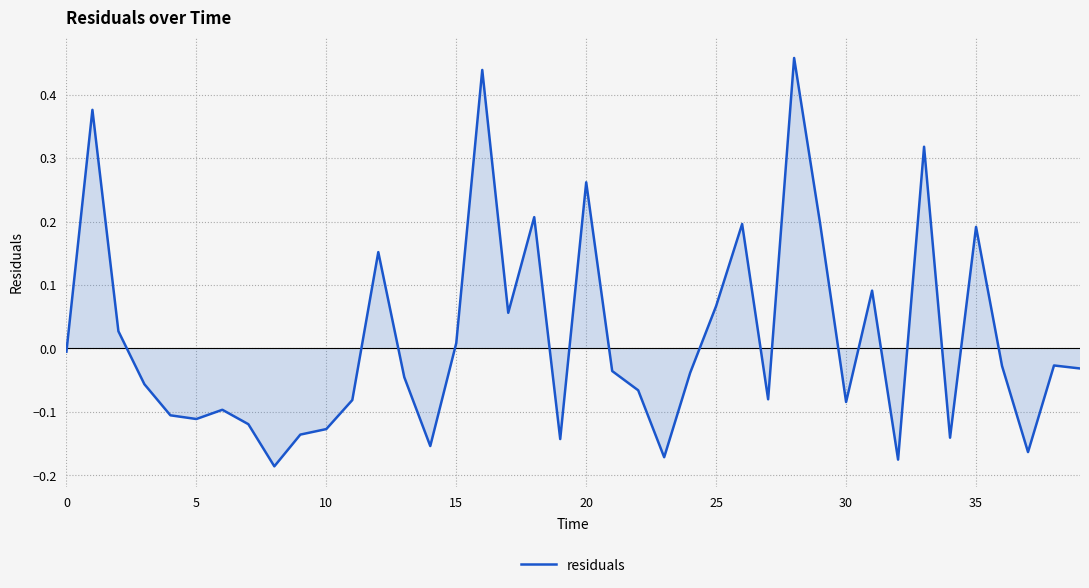

How many positive values are there?

15